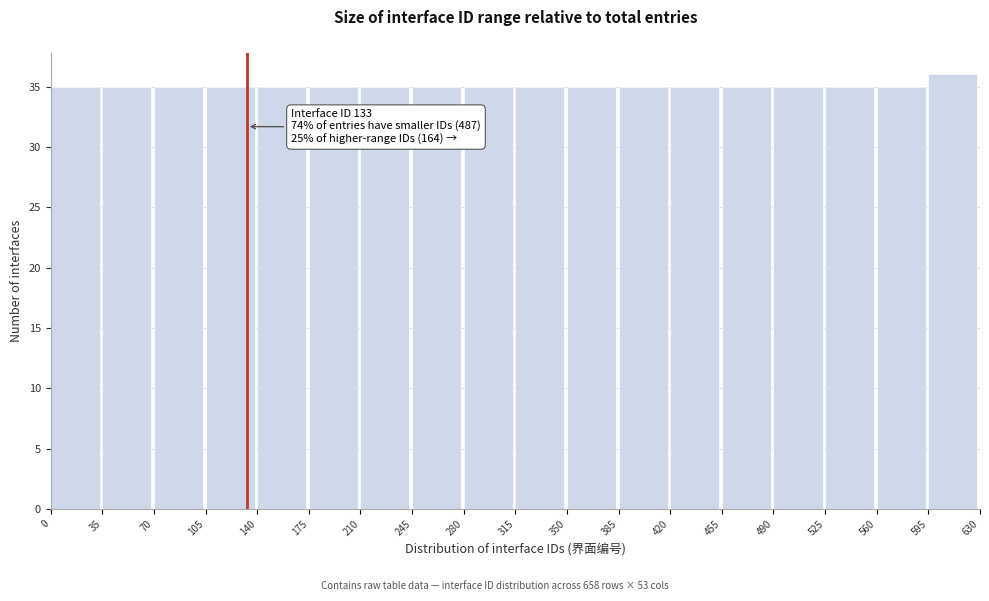

Which range on the x-axis has the tallest bar?

595 to 630